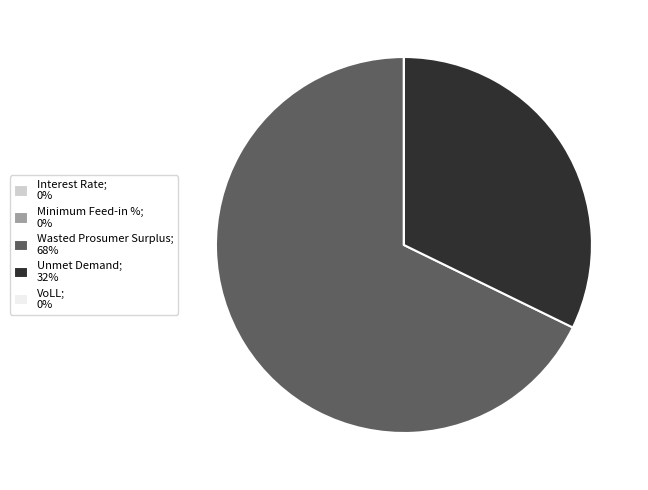

True or false: Wasted Prosumer Surplus; 68% accounts for 58% of the total.

False